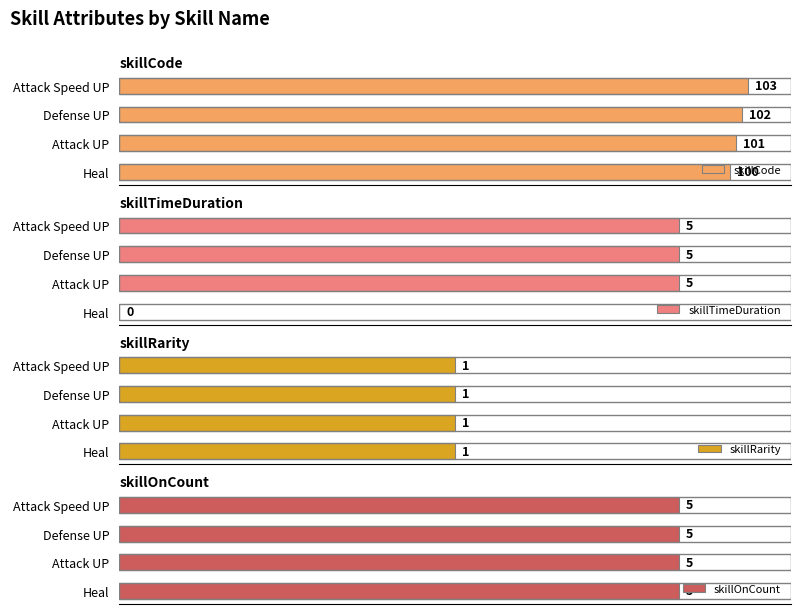

At which label does skillCode reach its peak?

Attack Speed UP